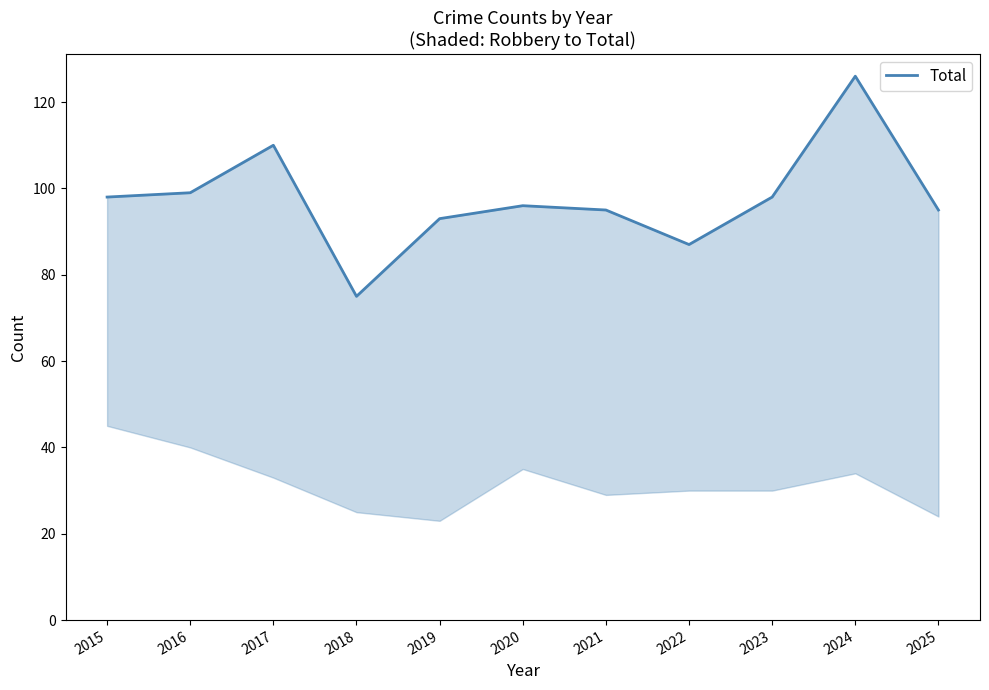

How many categories are shown in the chart?

11